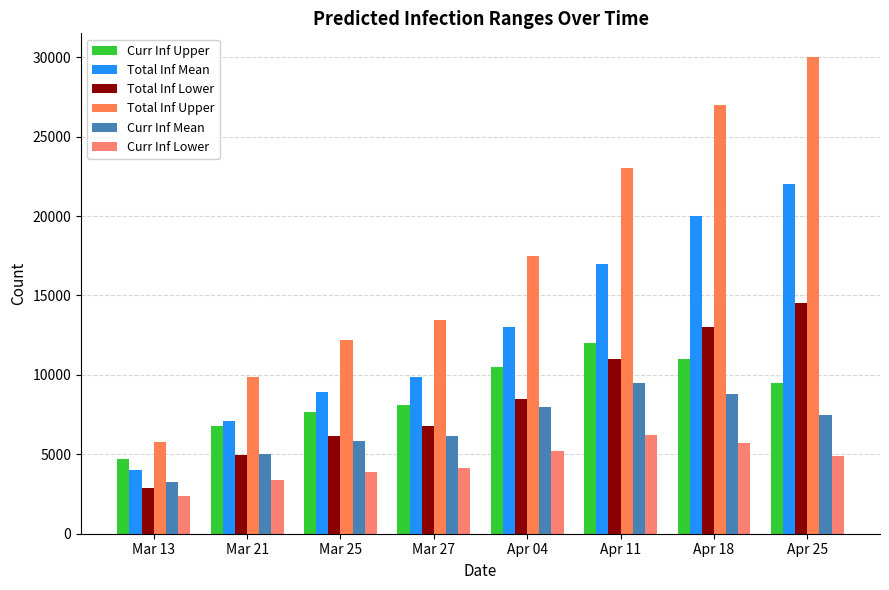

What is the label of the 6th bar from the left?

Apr 11